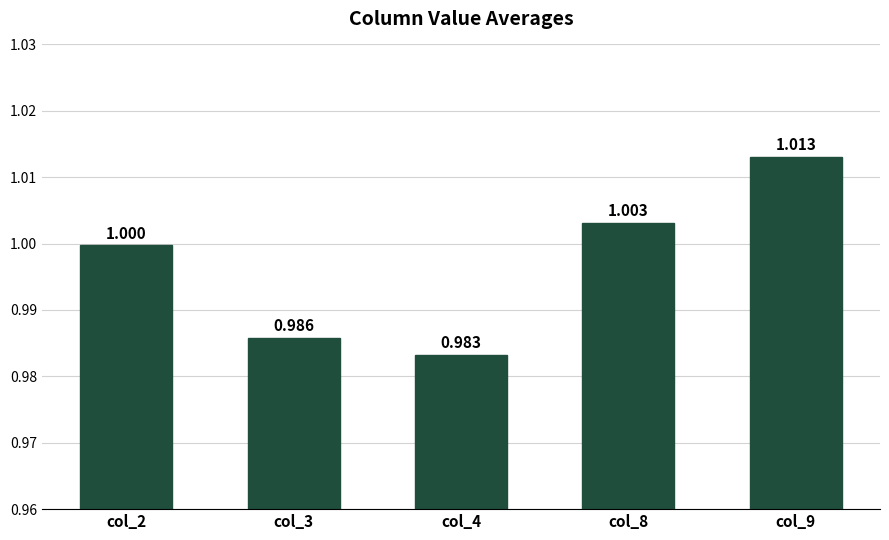

Reading right to left, list all the values displayed in this chart.

col_9=1.0	col_8=1.0	col_4=1.0	col_3=1.0	col_2=1.0